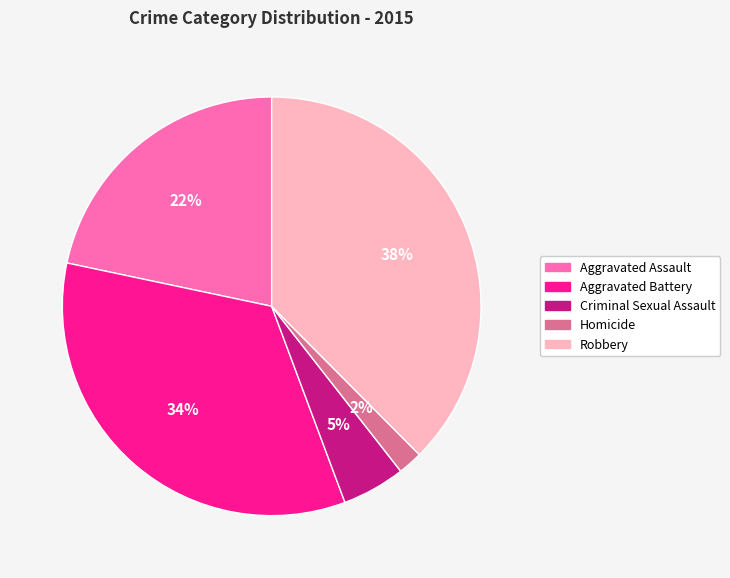

Is the sum of Aggravated Assault and Criminal Sexual Assault greater than half?

No